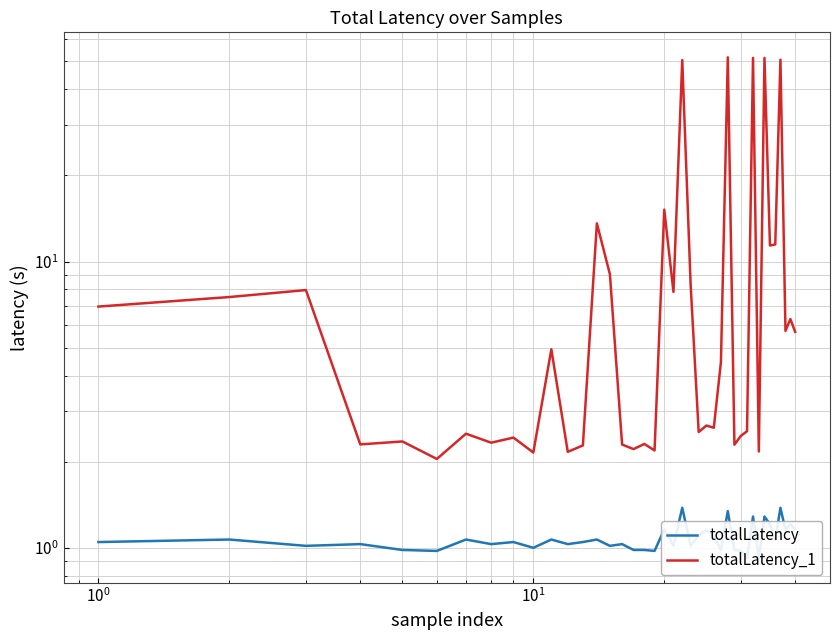

Does the chart display data point markers on the line(s)?

No